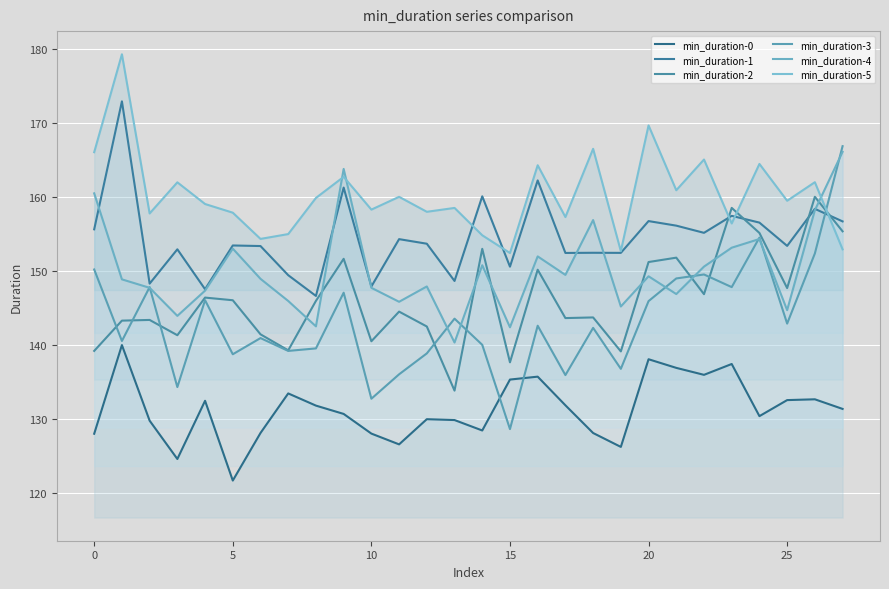

What are all the series names shown in the legend?

min_duration-0, min_duration-1, min_duration-2, min_duration-3, min_duration-4, min_duration-5